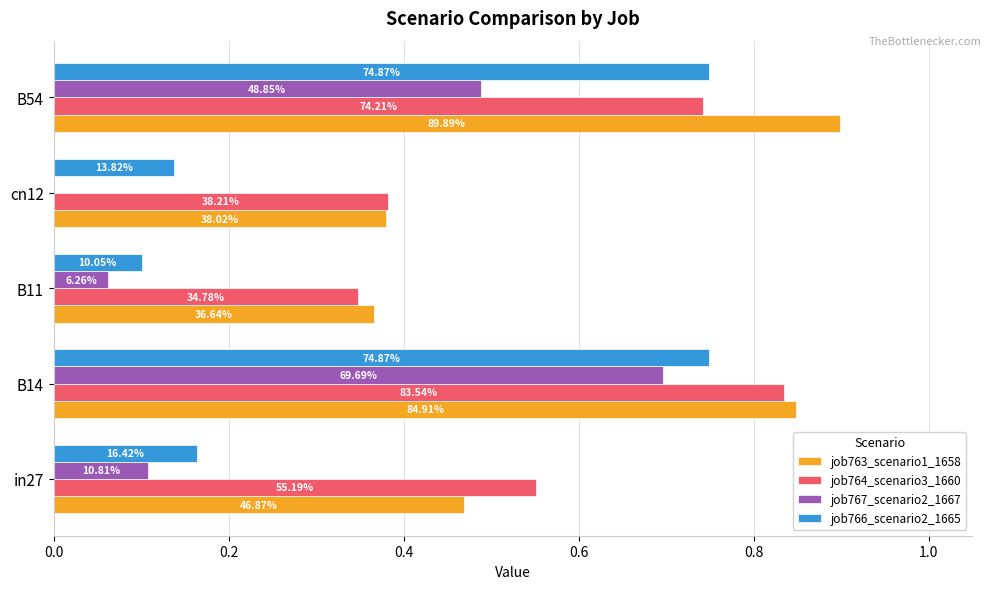

What are all the series names shown in the legend?

job763_scenario1_1658, job764_scenario3_1660, job767_scenario2_1667, job766_scenario2_1665